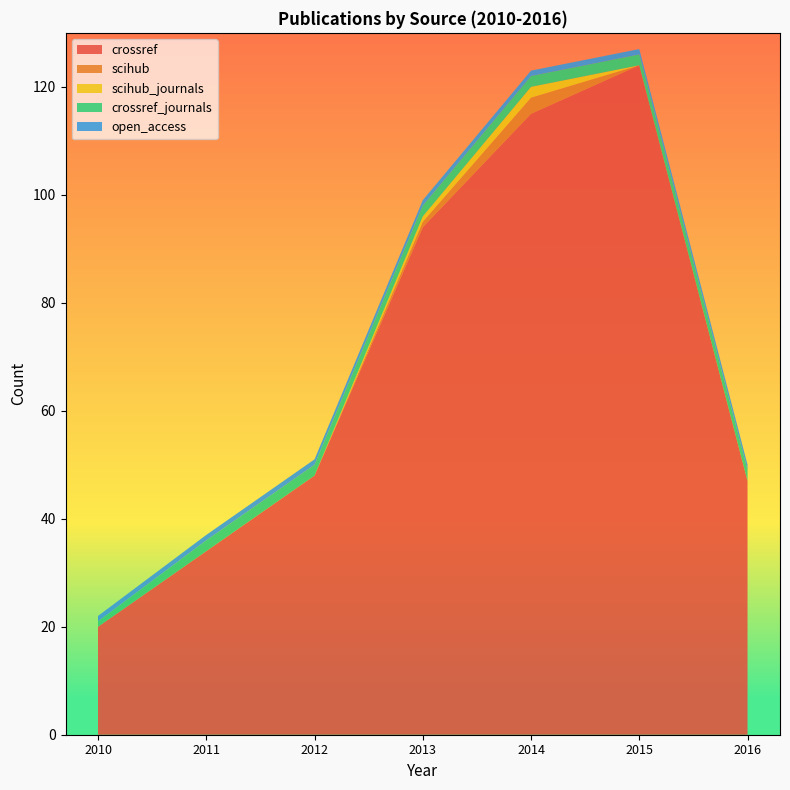

Reading left to right, what are all the values shown in this chart?

crossref: 20	34	48	94	115	124	47
scihub: 0	0	0	1	3	0	0
scihub_journals: 0	0	0	1	2	0	0
crossref_journals: 1	2	2	2	2	2	2
open_access: 1	1	1	1	1	1	1